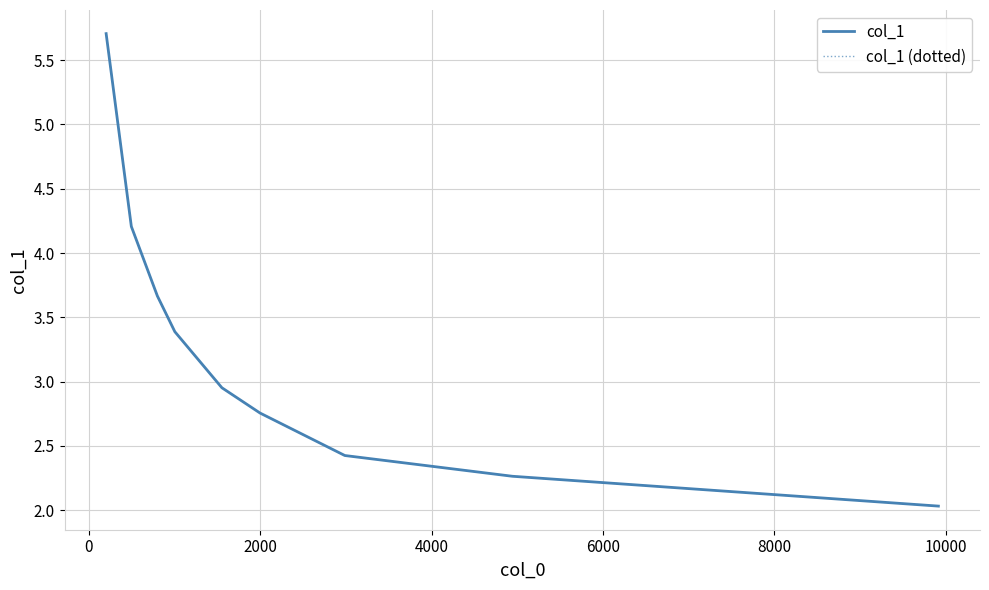

Is this an area chart (filled region under the line)?

No